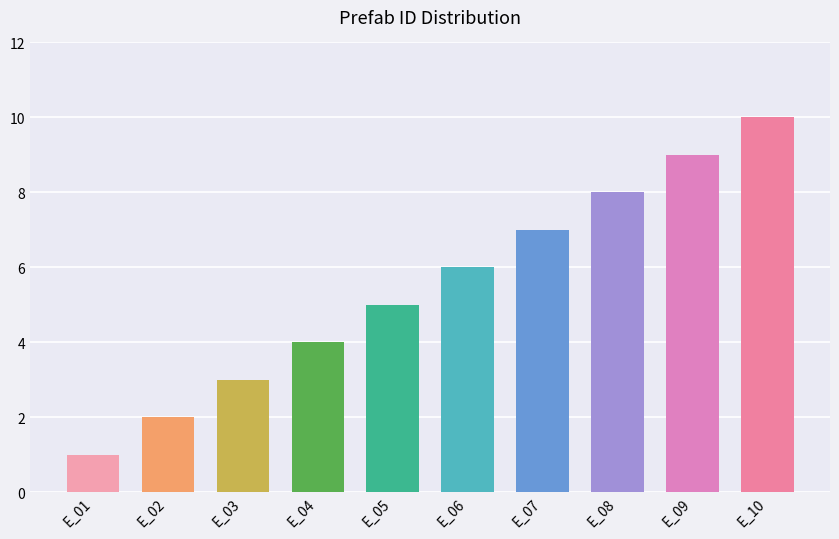

Which category has the highest value across all series?

E_10